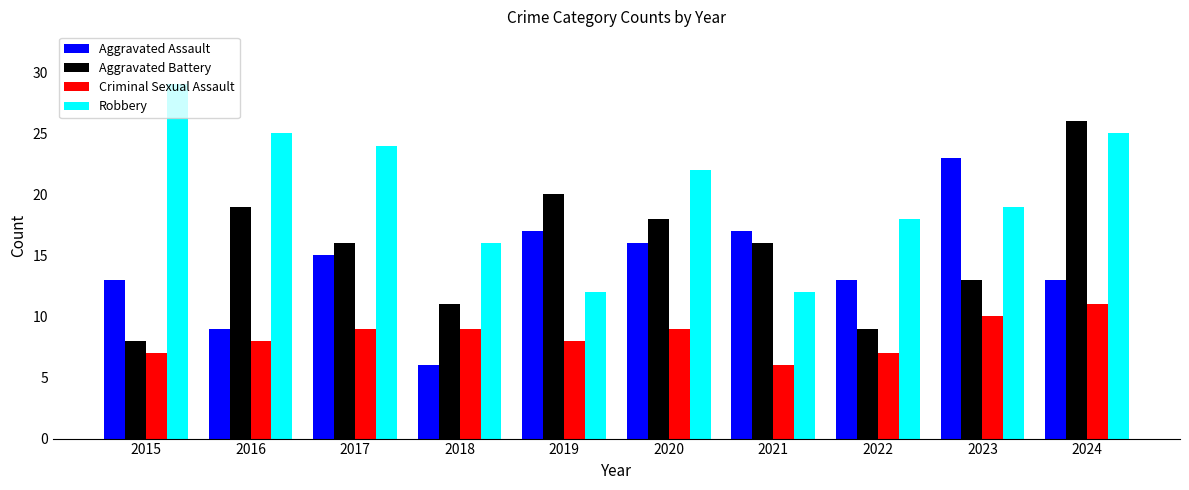

What is the sum of all Criminal Sexual Assault values?

84